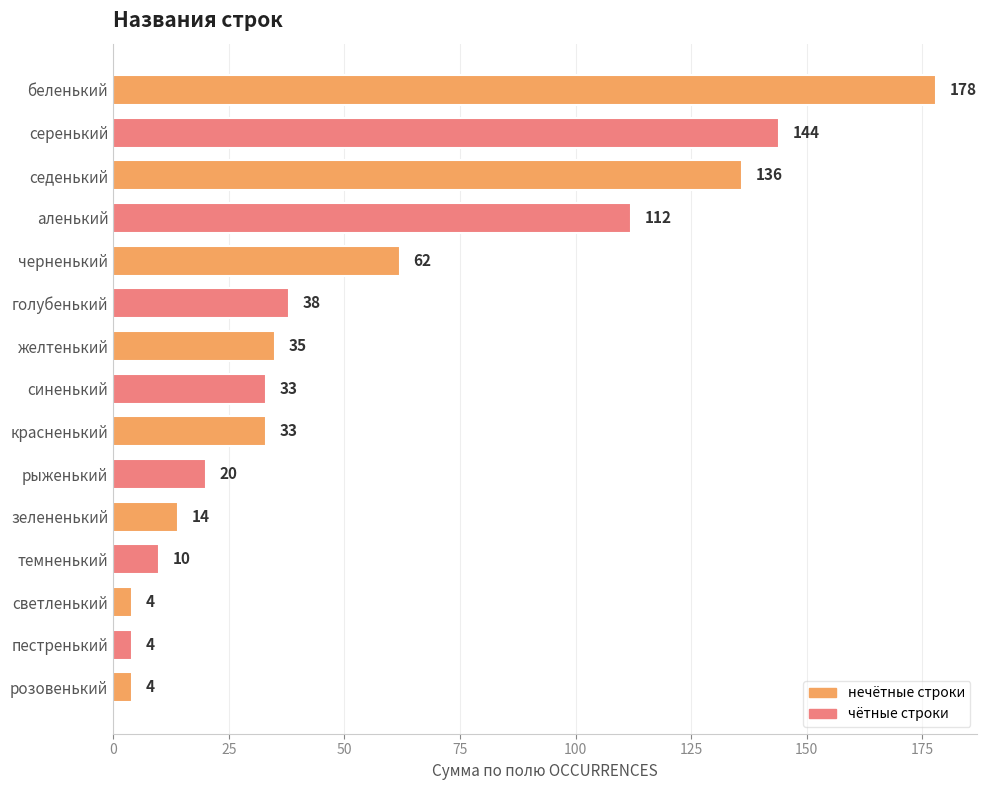

Approximately how many times larger is the value at красненький compared to желтенький?

0.9